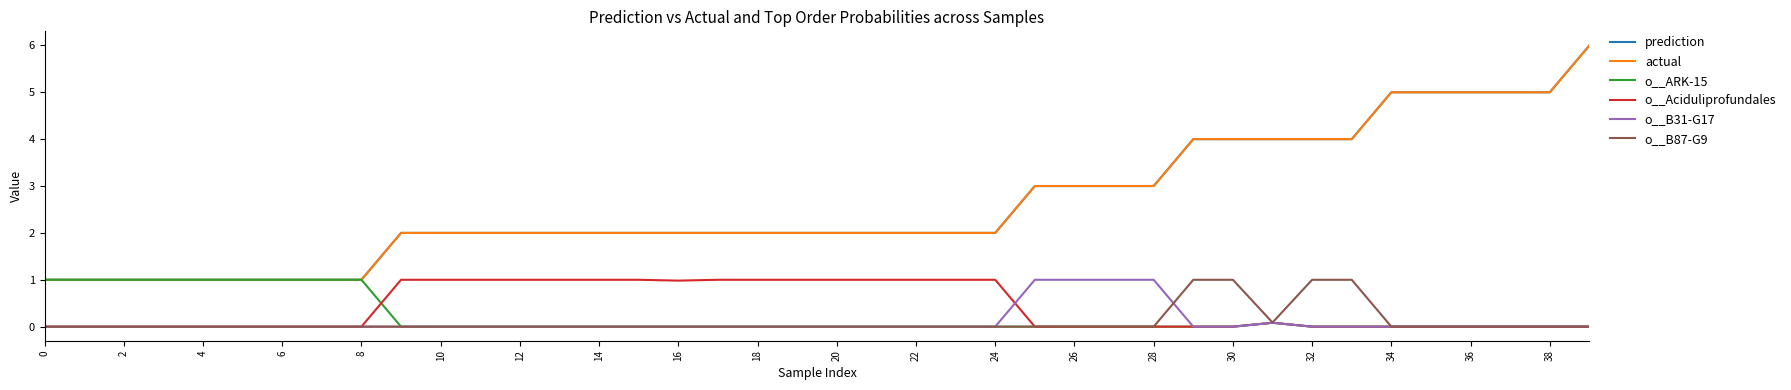

In o__Aciduliprofundales, how many points are higher than both neighbors (excluding endpoints)?

1